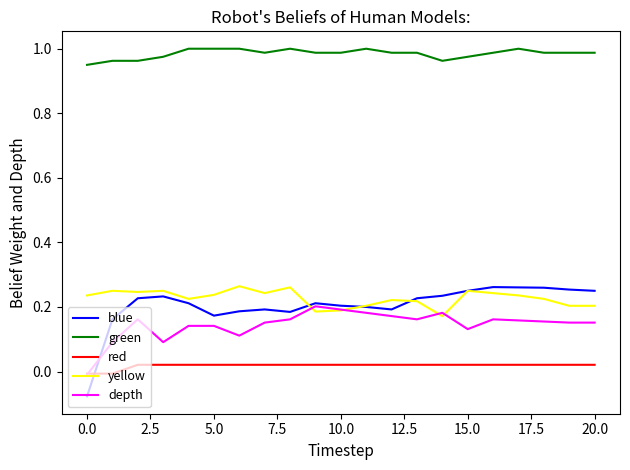

Count the red values in the range 0 to 1.

19